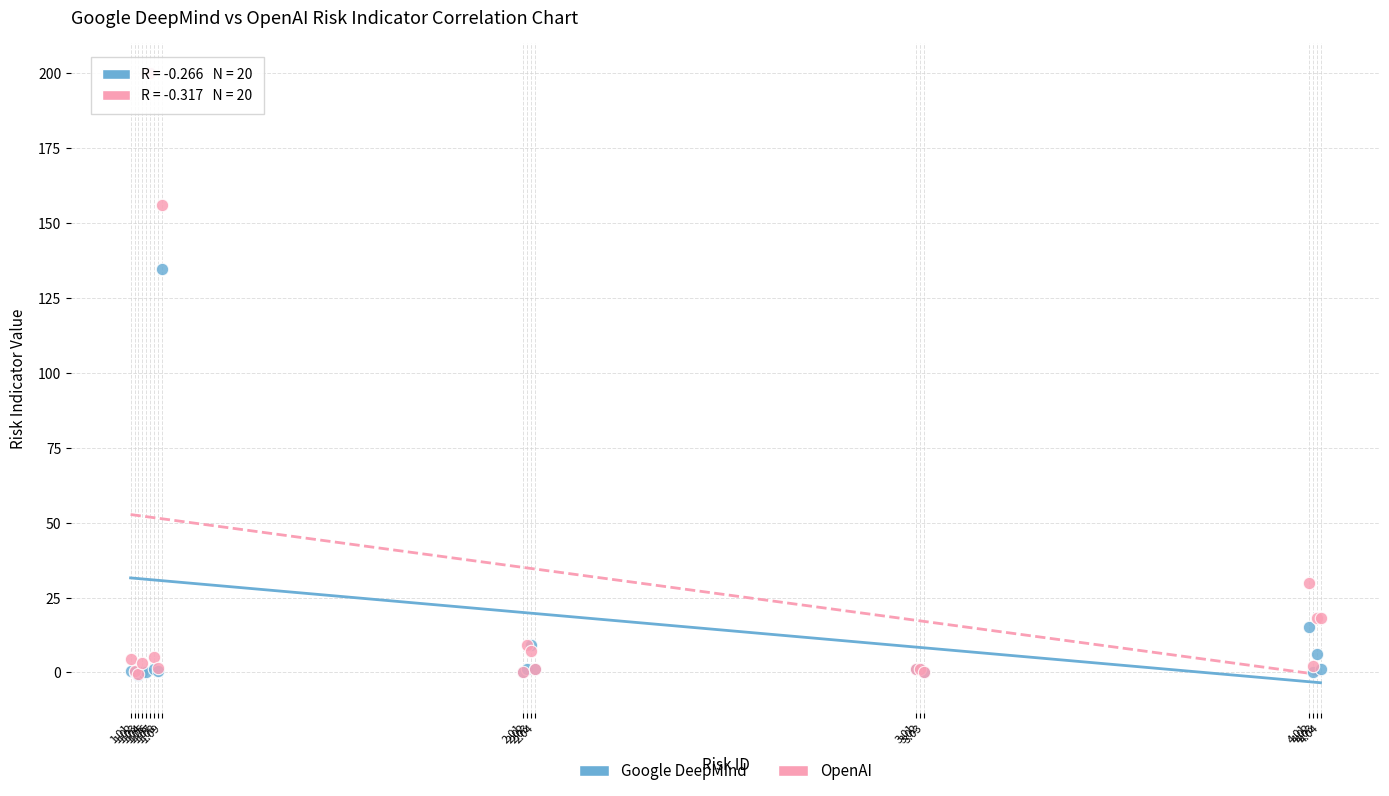

In the Google DeepMind series, what Y value is closest to 99?

134.7